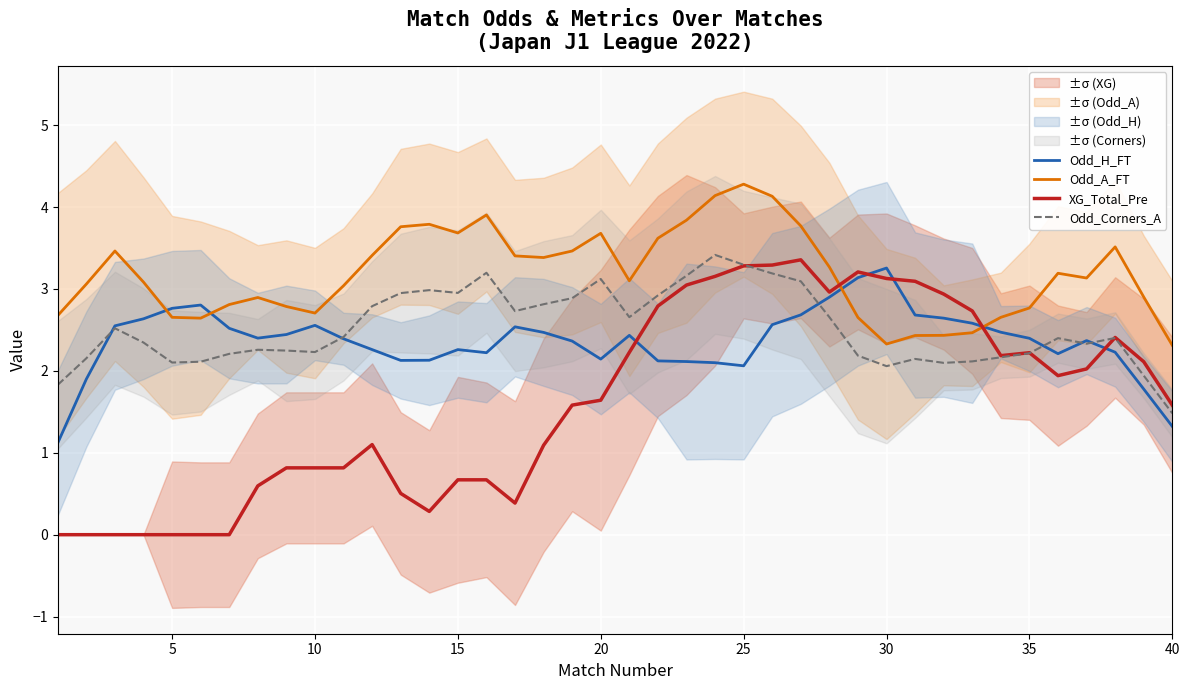

Read the Odd_H_FT value at 5.

2.8